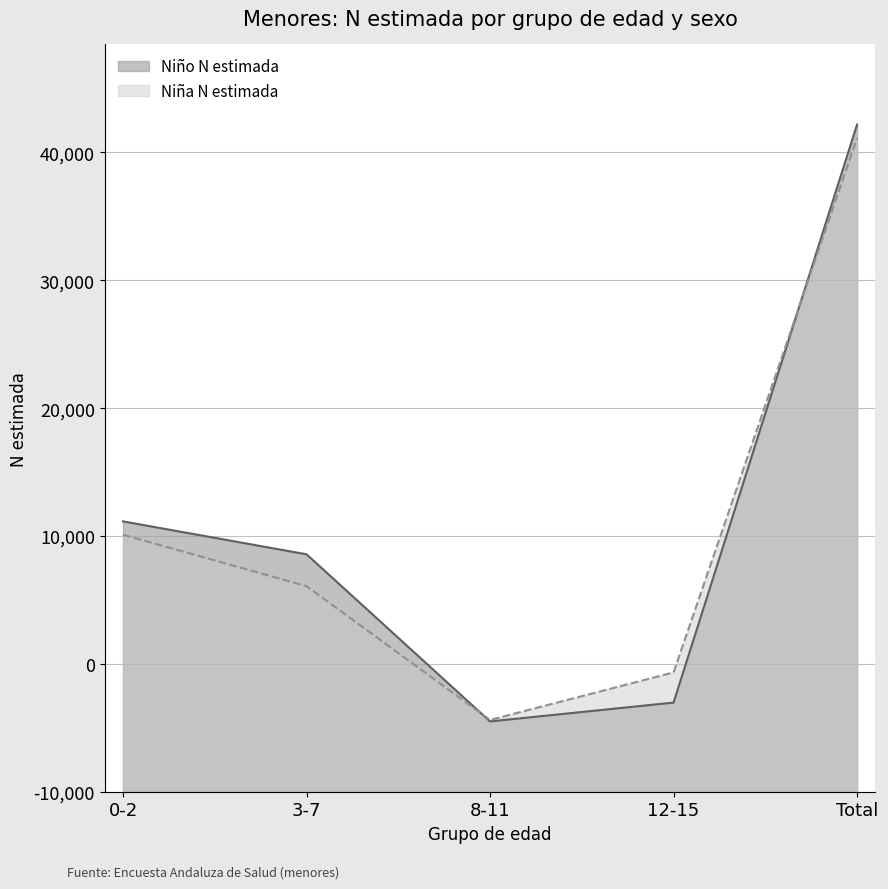

Rank the categories by Niña N estimada value from lowest to highest.

8-11, 12-15, 3-7, 0-2, Total